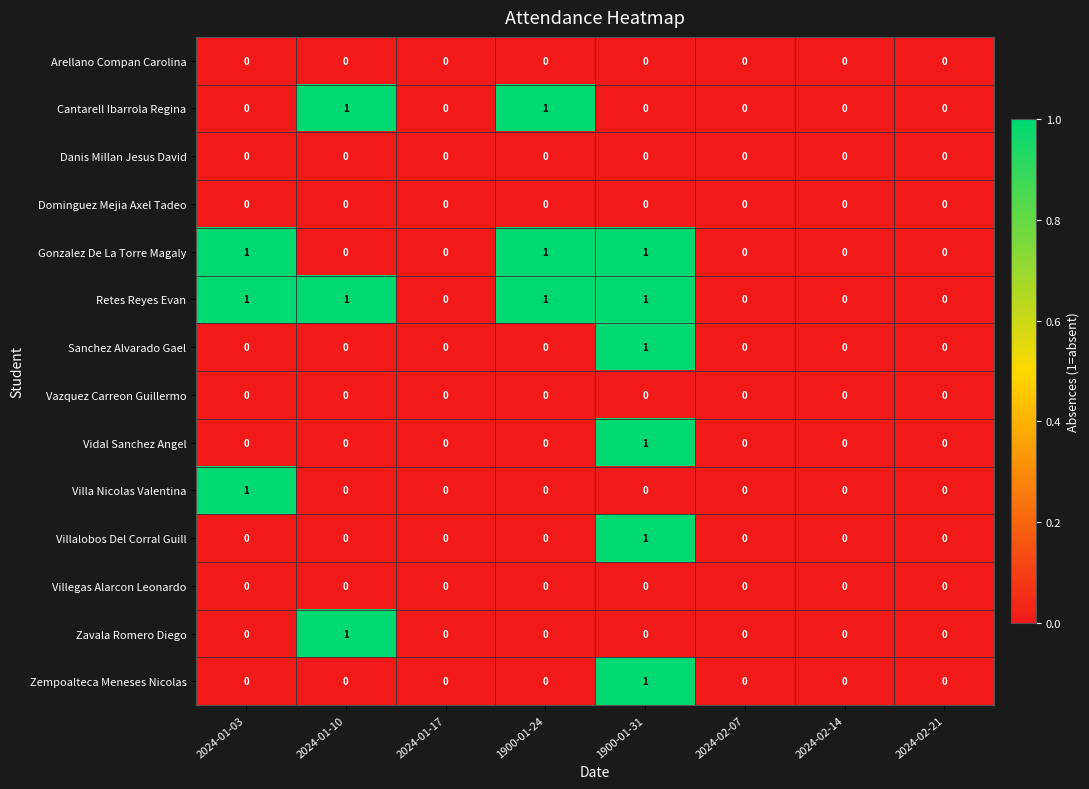

What is the greatest value displayed?

1